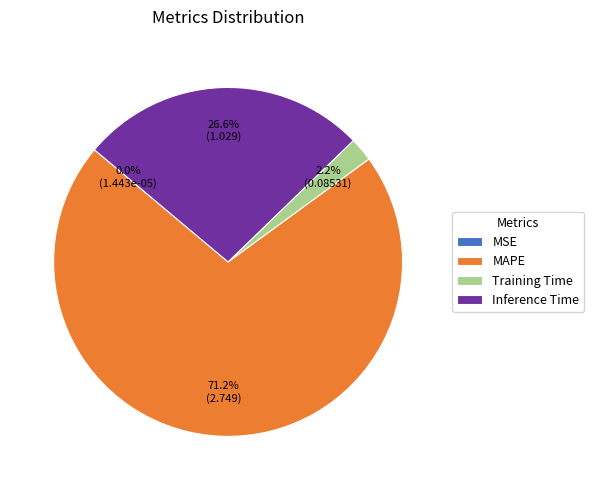

To the nearest percent, what is the average slice percentage?

25%